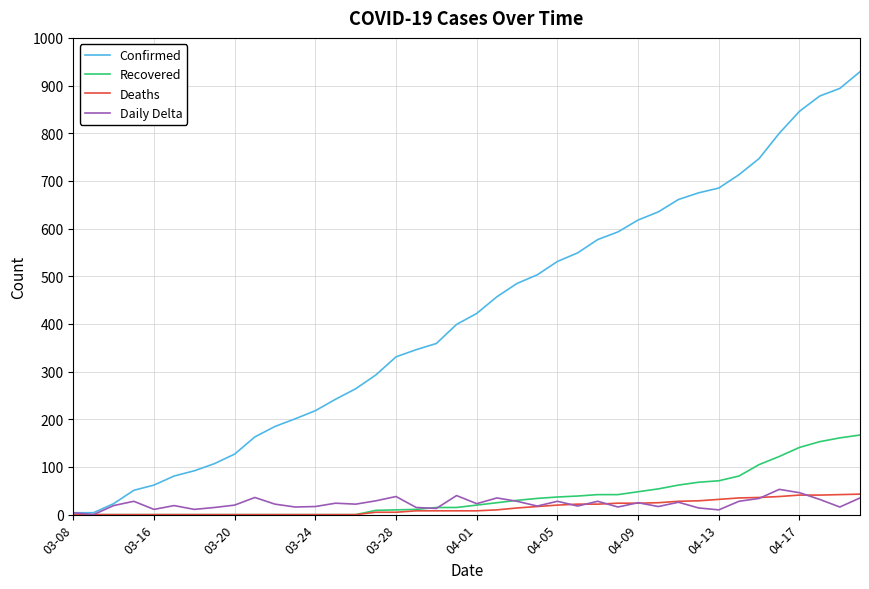

Which series has the largest total across all categories?

Confirmed